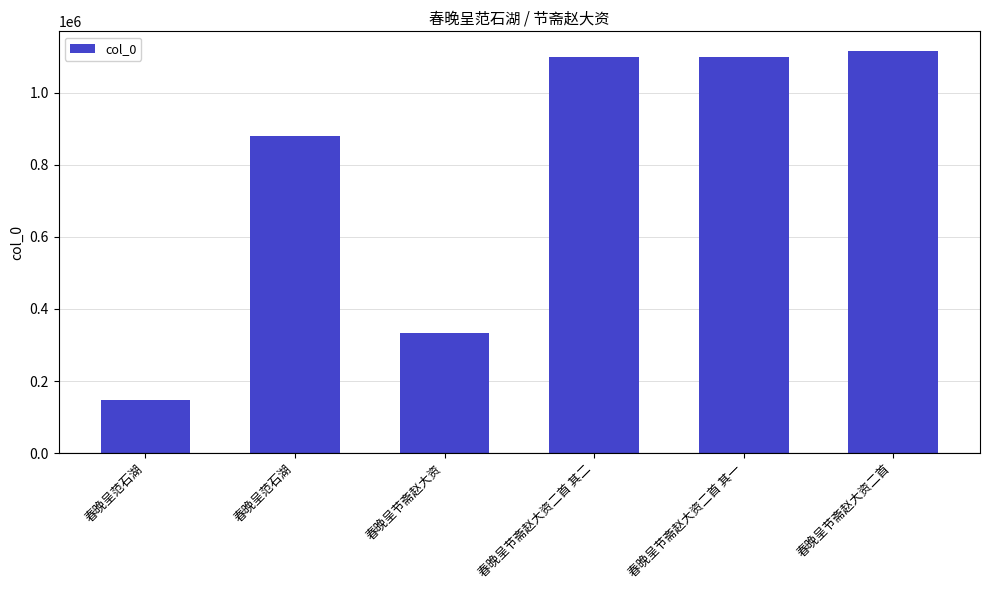

How many bars are there in total?

6